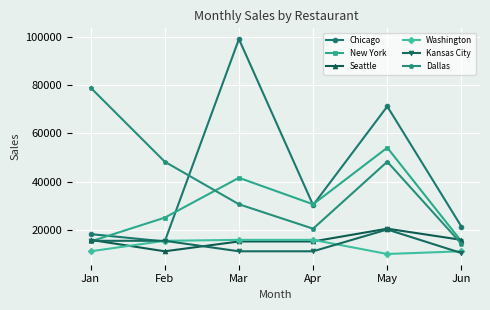

True or false: Washington and Dallas intersect in this chart.

False